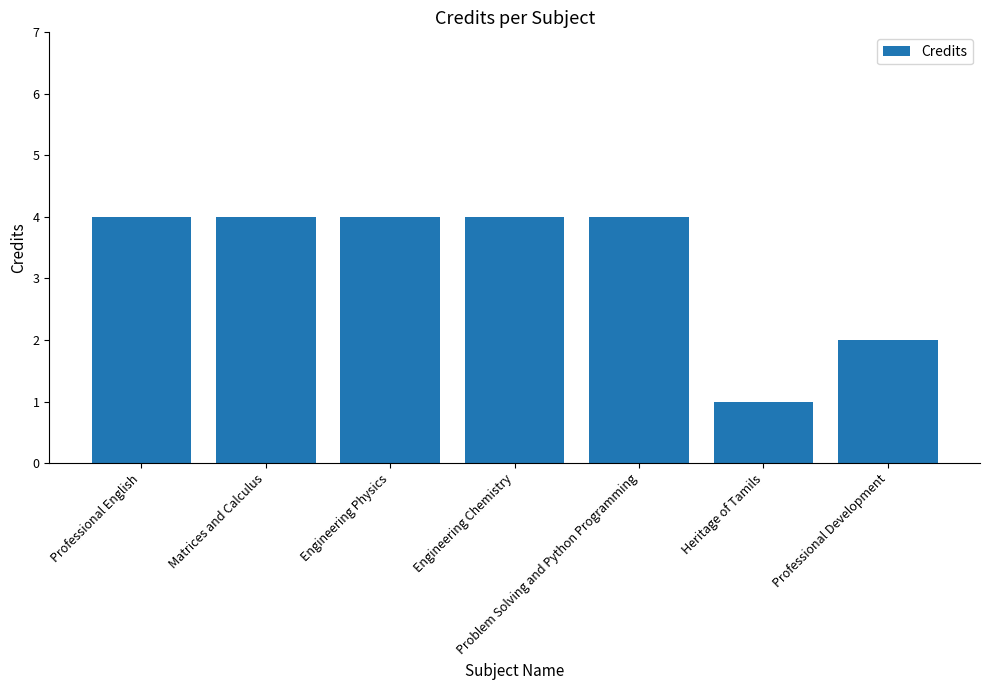

What is the approximate value at Heritage of Tamils?

1